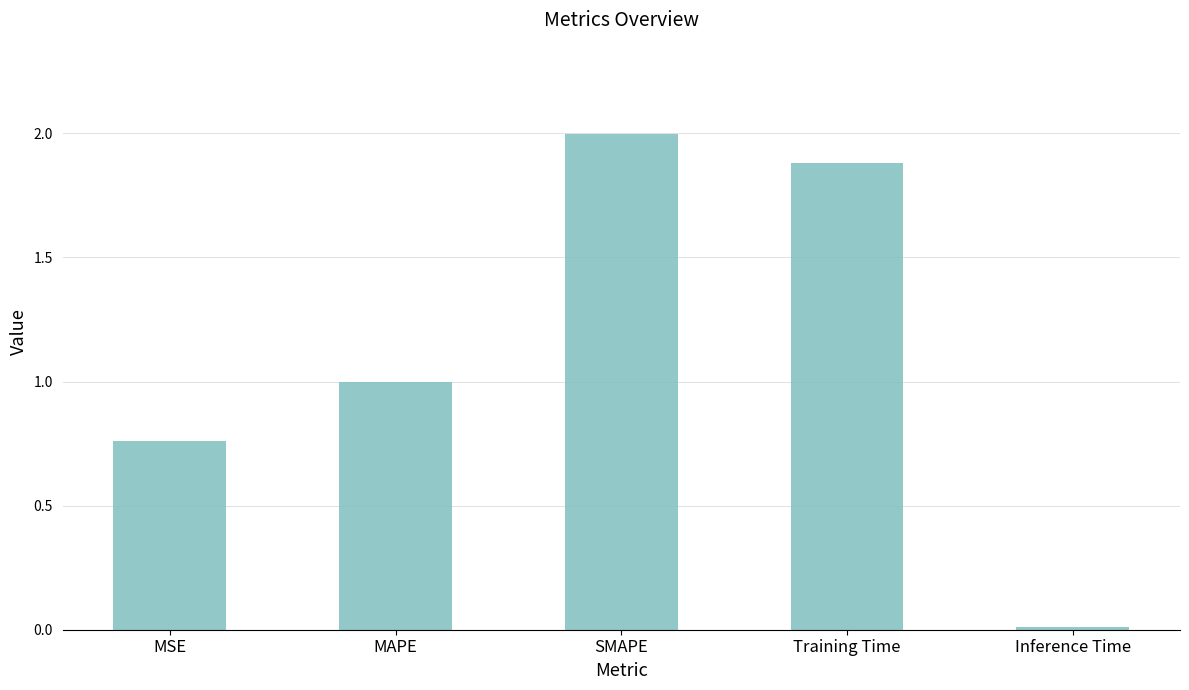

What is the value of the 2nd bar from the left?

1.0